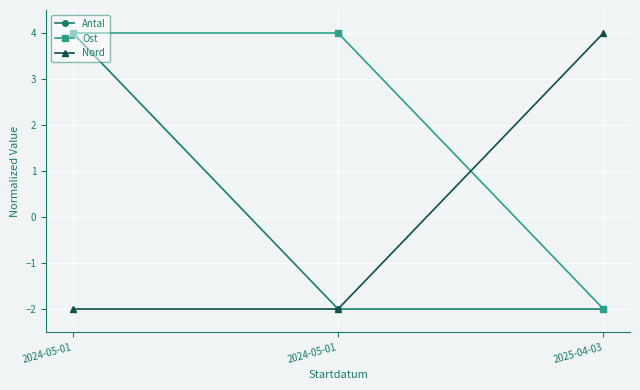

Reading right to left, what are all the values shown in this chart?

Antal: -2	-2	4
Ost: -2	4	4
Nord: 4	-2	-2